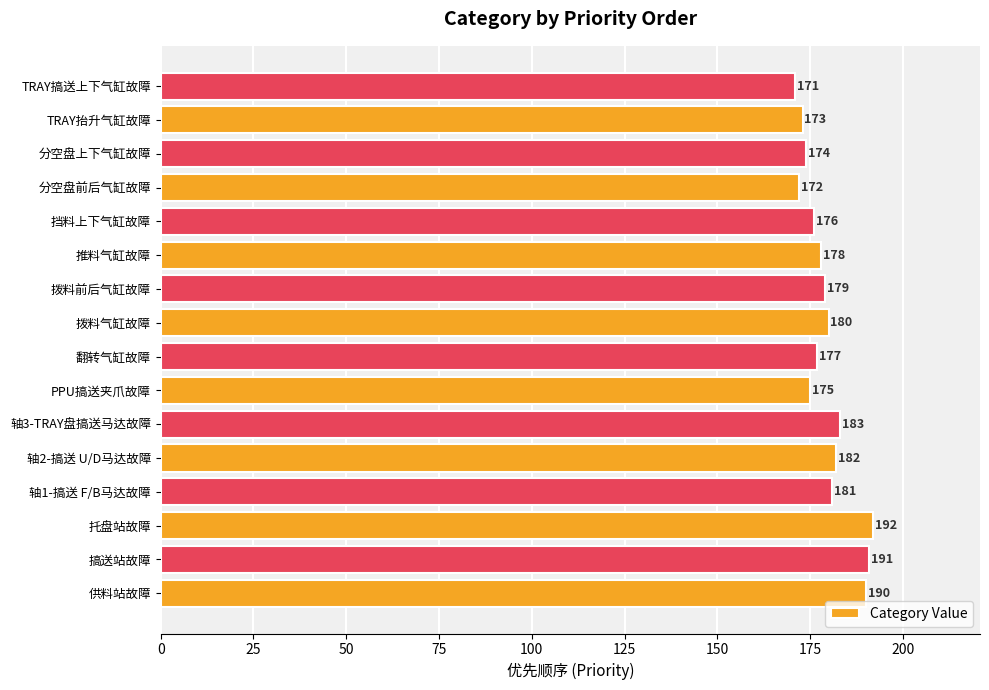

At which category does the chart reach its peak across all series?

托盘站故障